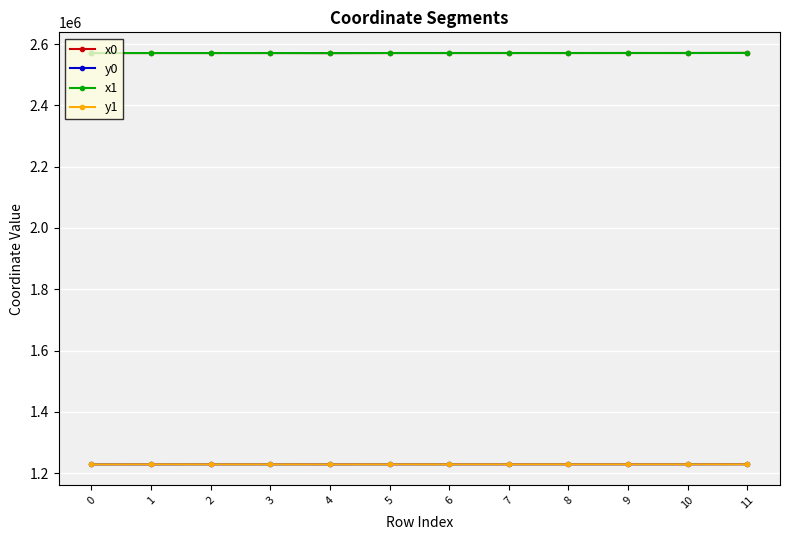

Is this an area chart (filled region under the line)?

No